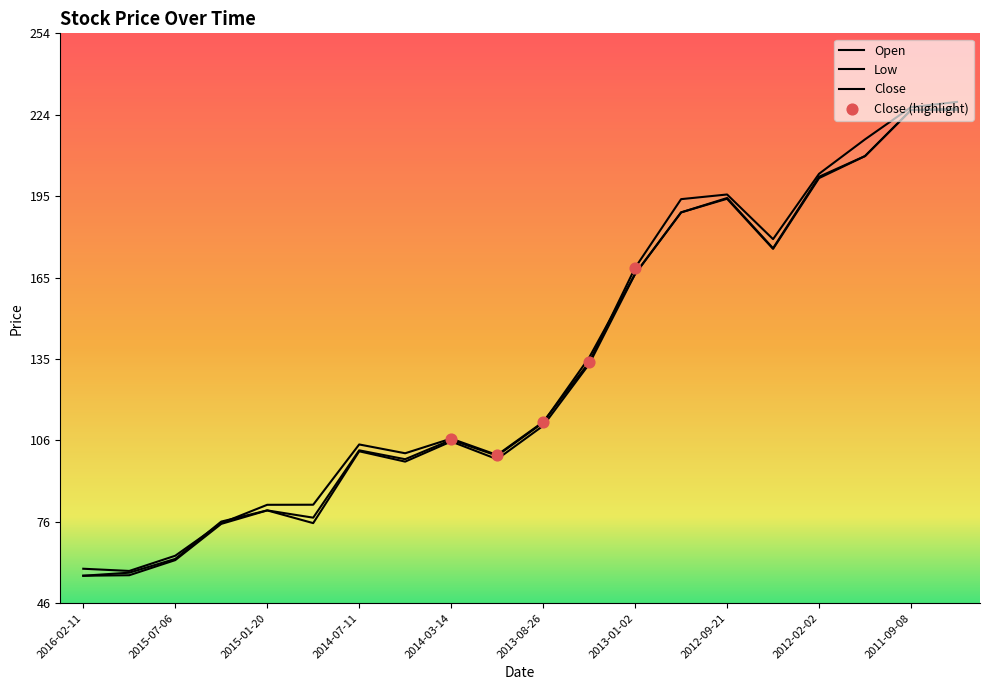

Which series has the widest spread of Y values?

Close